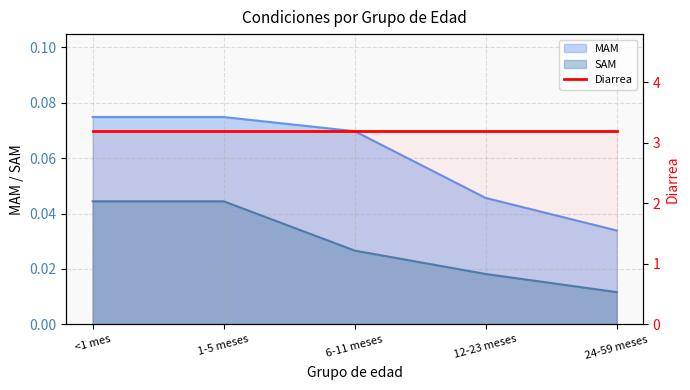

True or false: MAM and SAM intersect in this chart.

False